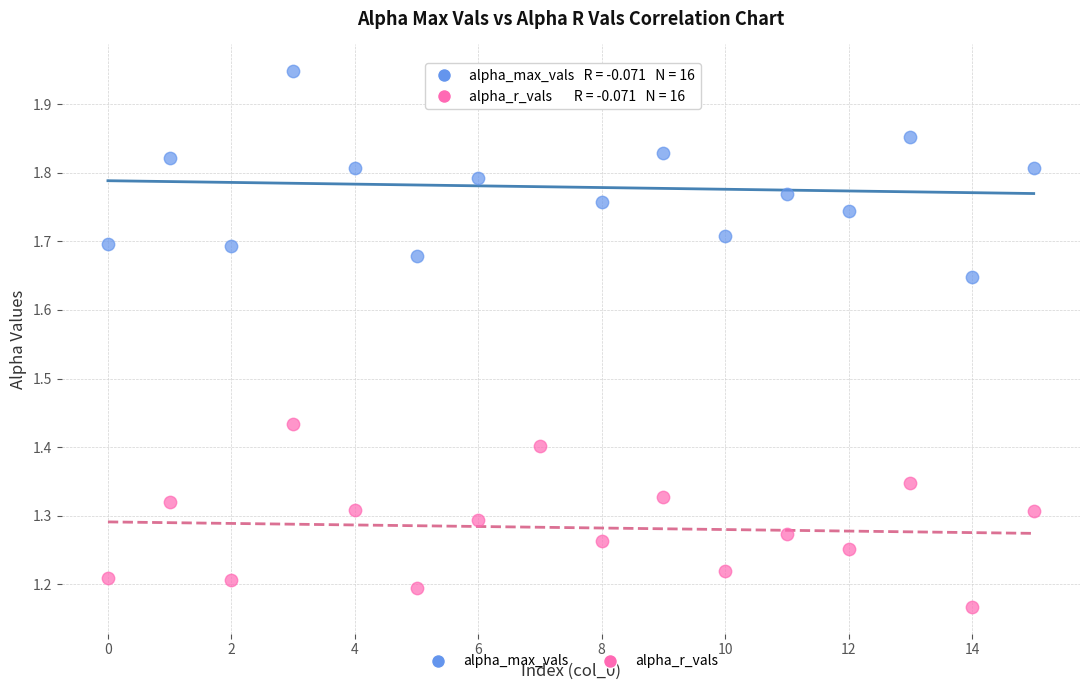

Which series has the widest spread of Y values?

alpha_max_vals